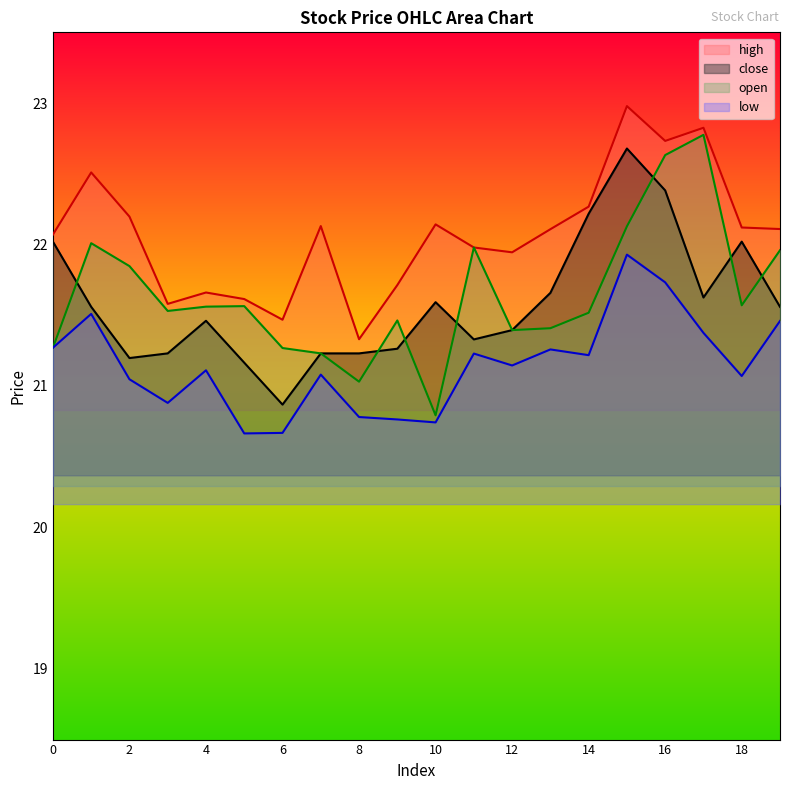

What is the value of the c point at the 14th from the left?

21.7